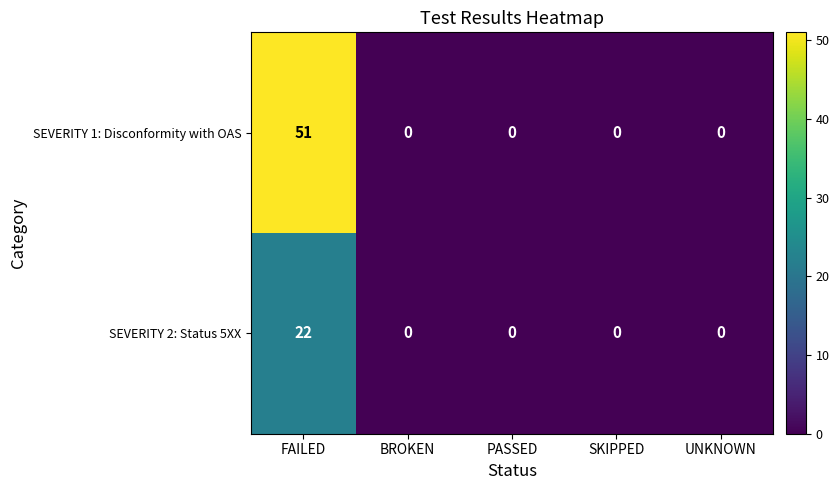

At UNKNOWN, list the series in order from smallest to largest.

SEVERITY 1: Disconformity with OAS, SEVERITY 2: Status 5XX